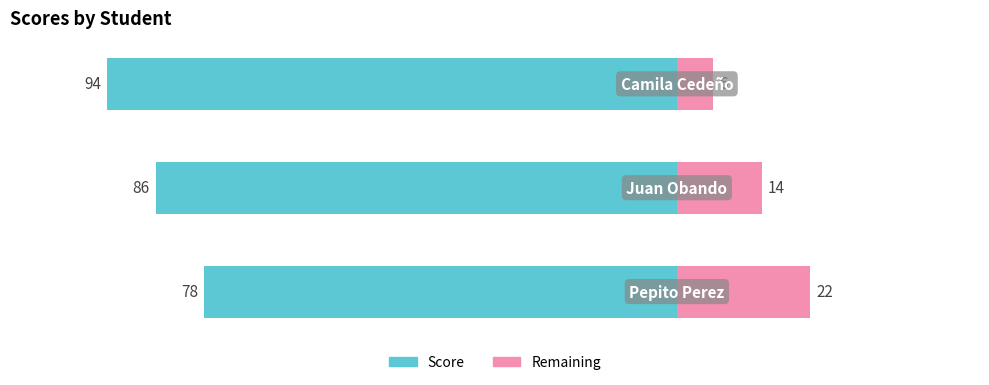

At how many categories does at least one series exceed -71?

3